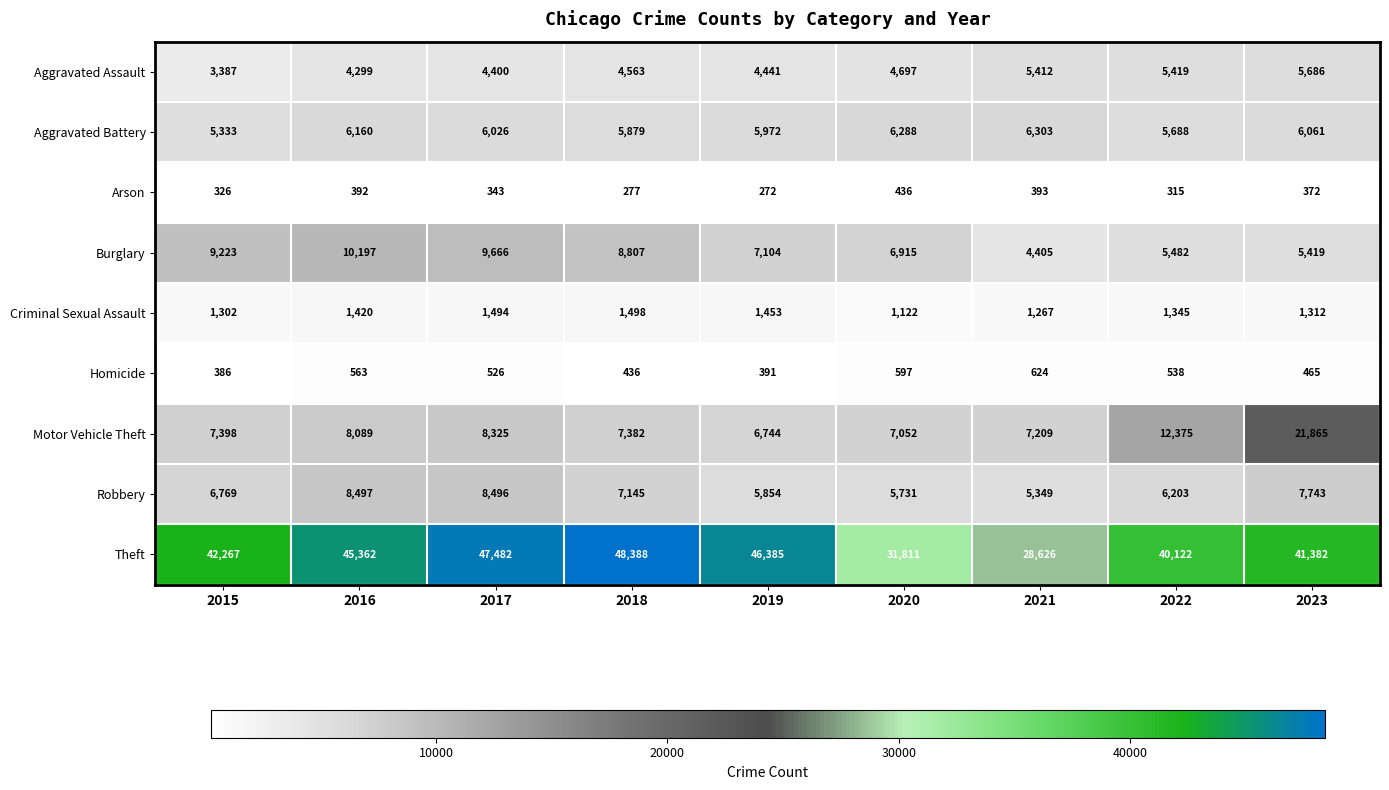

Is it true that Motor Vehicle Theft equals 8089 at 2016?

True